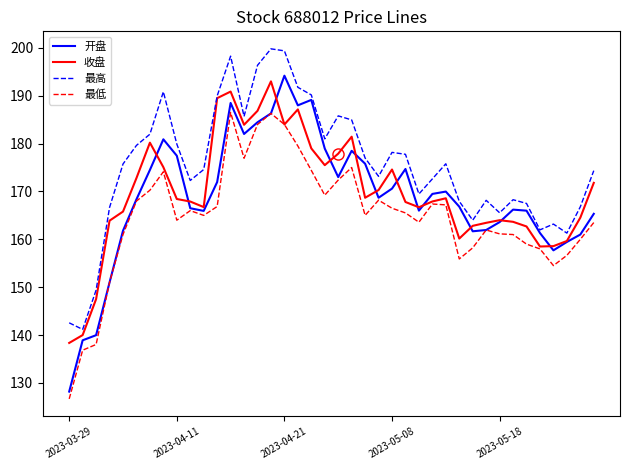

What is the greatest value displayed?

199.8